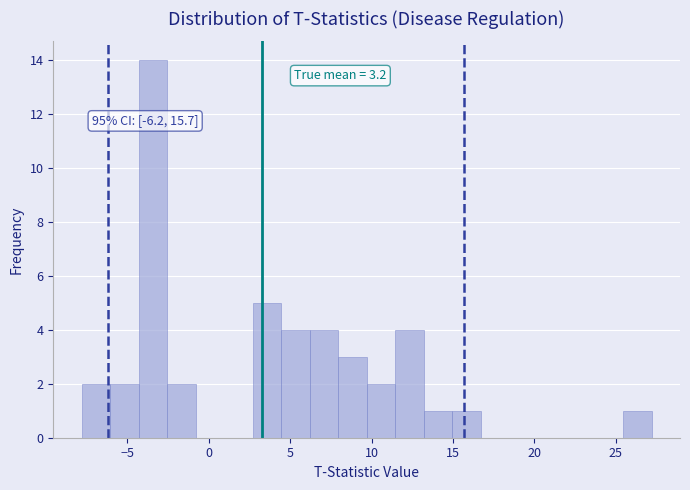

Around what value on the x-axis is the tallest bar? Give the approximate position of its centre, as read against the axis.

-3.5